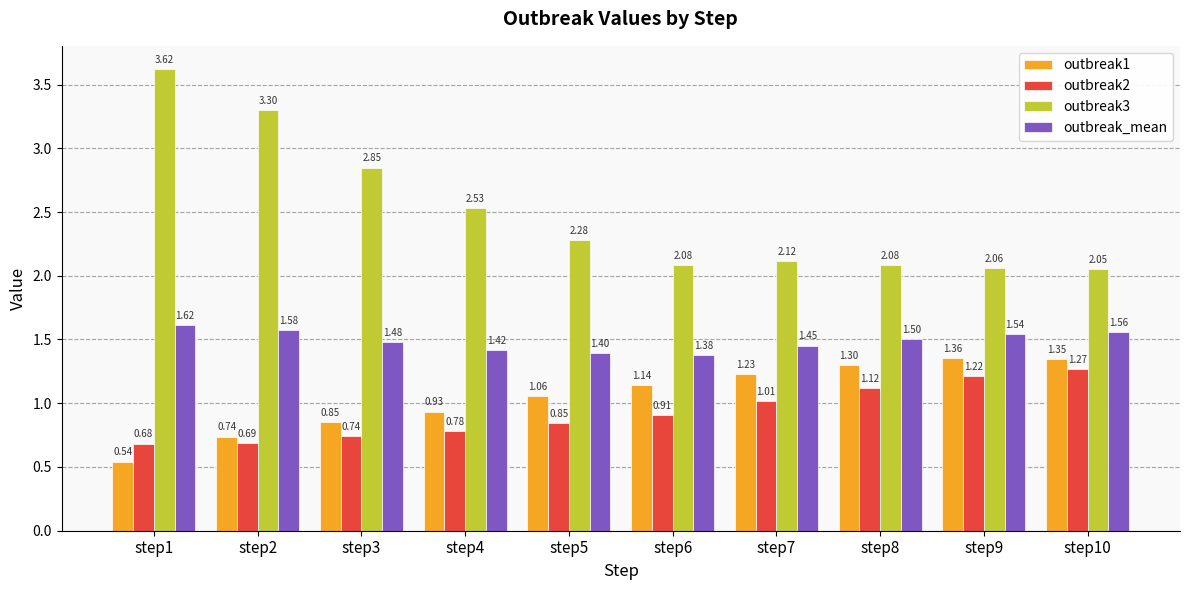

True or false: outbreak_mean has a value of 0.4 at step2.

False